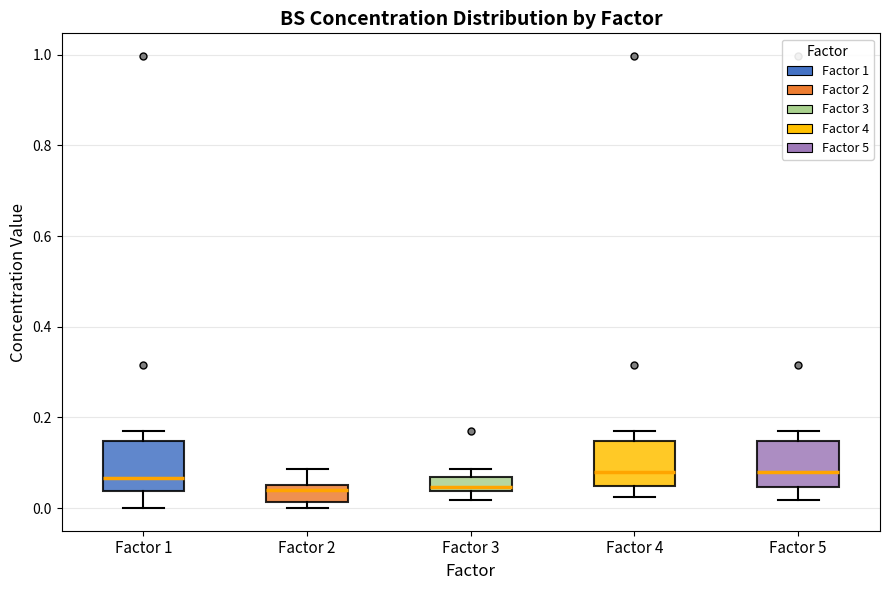

Reading left to right, transcribe this box plot: for each box, give where its median line is, the range the box spans, and where its two whiskers end, as read against the y-axis. The values are not printed on the chart, so give them approximately, as read against the axis.

Factor 1: median 0.06, box 0.04 to 0.14, whiskers 0.00 to 0.16
Factor 2: median 0.04, box 0.02 to 0.06, whiskers 0.00 to 0.08
Factor 3: median 0.04 (just above the box's lower edge), box 0.04 to 0.06, whiskers 0.02 to 0.08
Factor 4: median 0.08, box 0.04 to 0.14, whiskers 0.02 to 0.16
Factor 5: median 0.08, box 0.04 to 0.14, whiskers 0.02 to 0.16